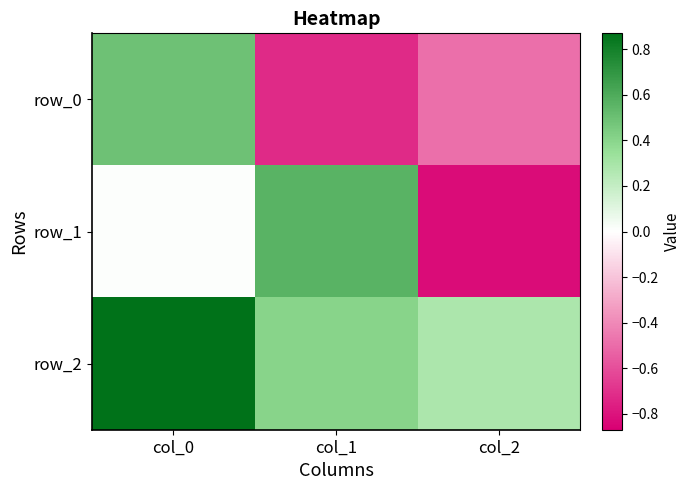

At which category is the sum across all series the highest?

col_0